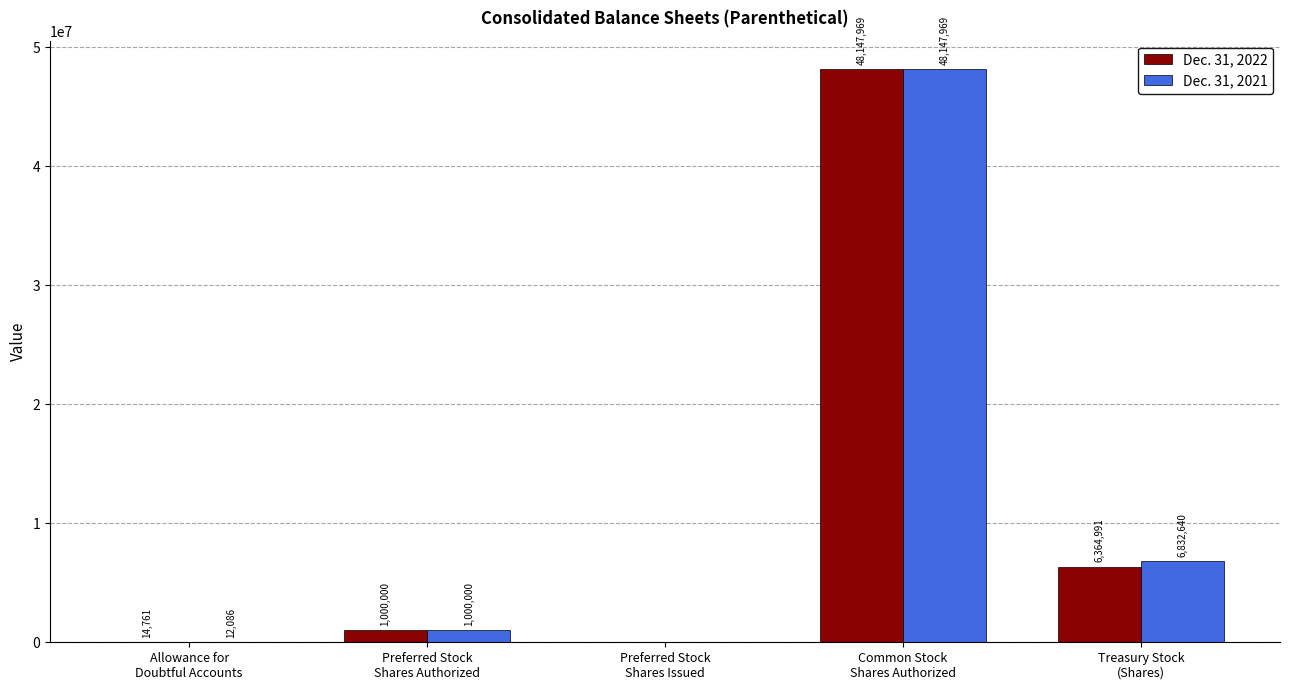

What is the sum of the Dec. 31, 2022 values at Treasury Stock
(Shares) and Allowance for
Doubtful Accounts?

6379752